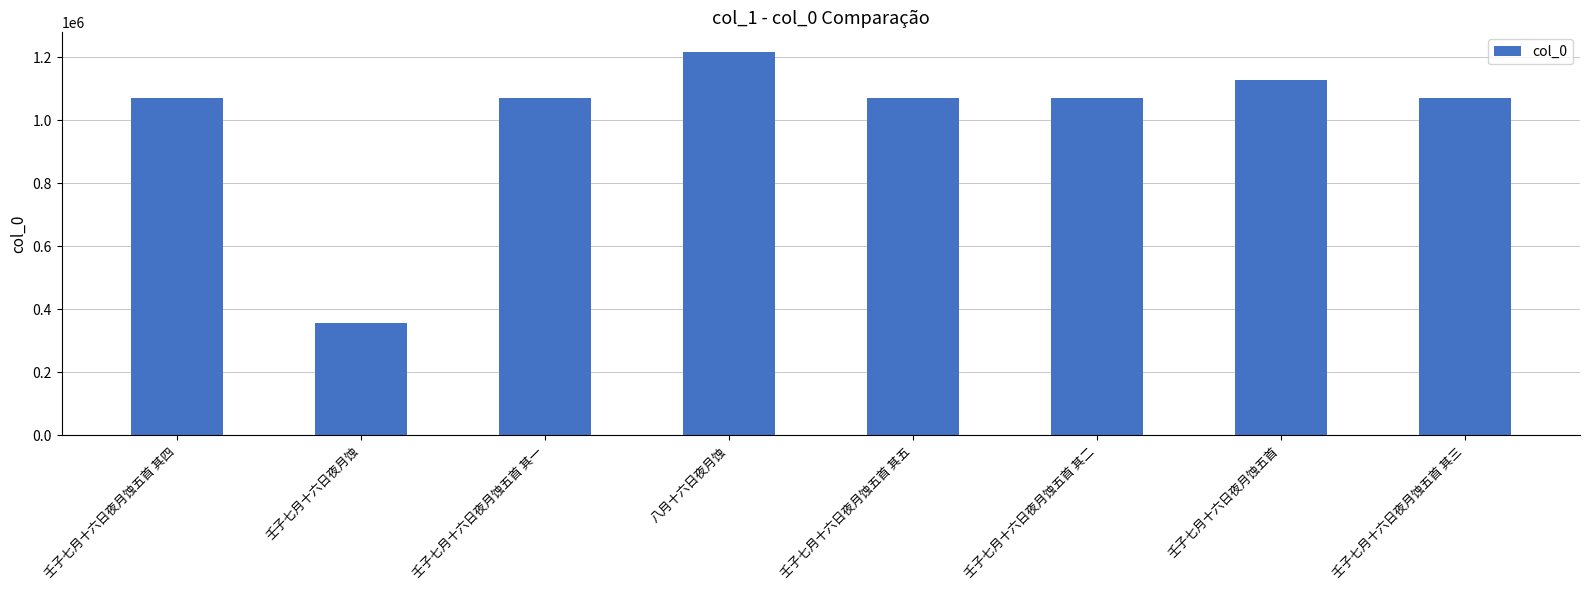

What is the approximate value at 壬子七月十六日夜月蚀五首 其四, to the nearest 100?

1070600